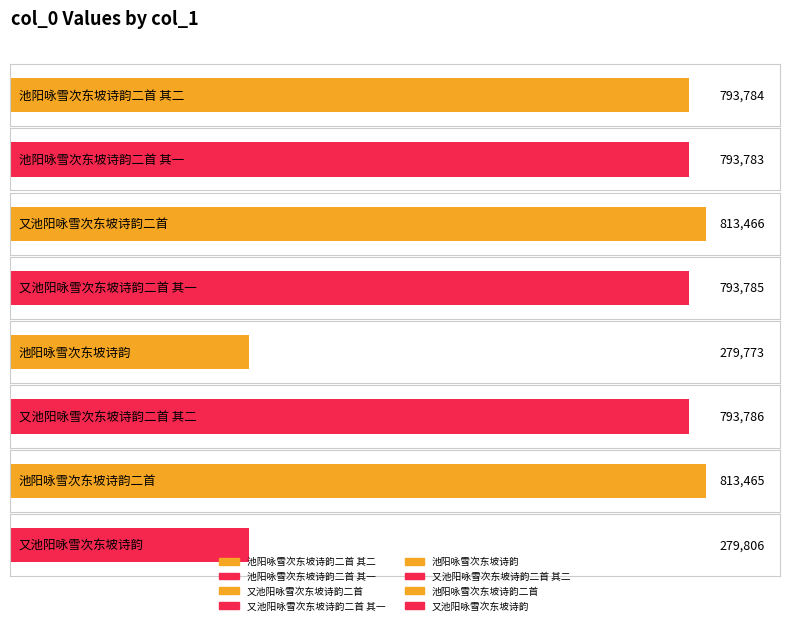

What is the difference between the maximum and second lowest values?

533660